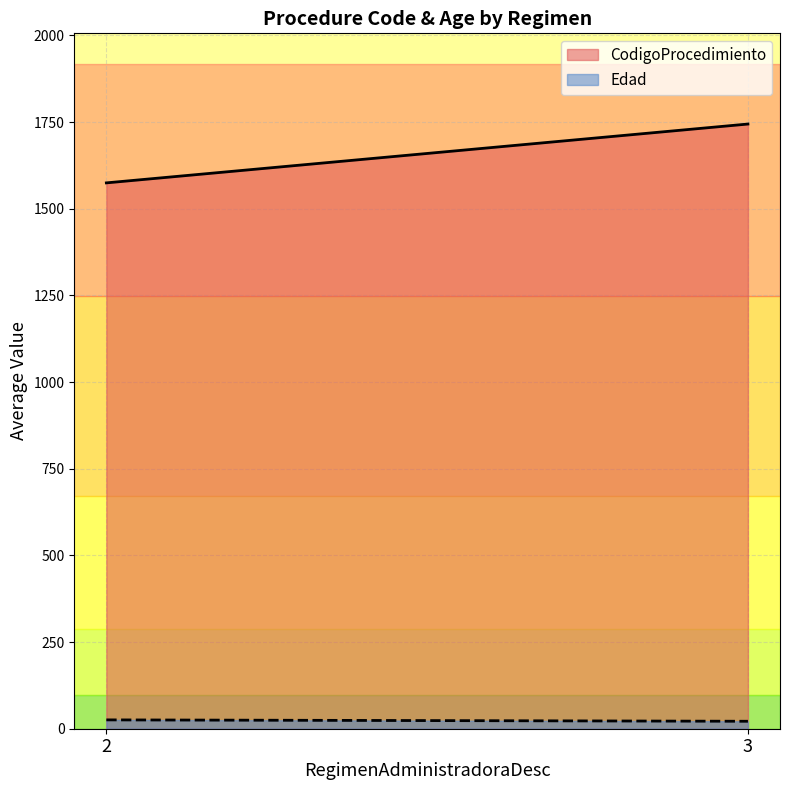

True or false: Edad and CodigoProcedimiento intersect in this chart.

False